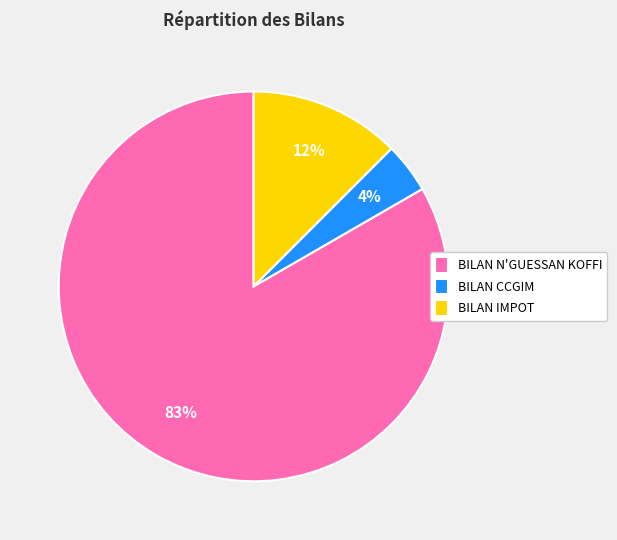

To the nearest percent, what is the difference between the BILAN IMPOT and BILAN CCGIM slice percentages?

8%